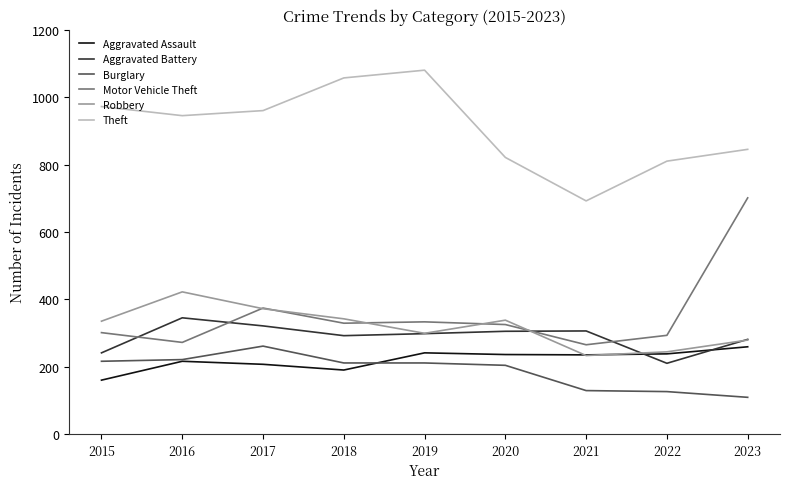

Which series has the widest spread of values?

Motor Vehicle Theft